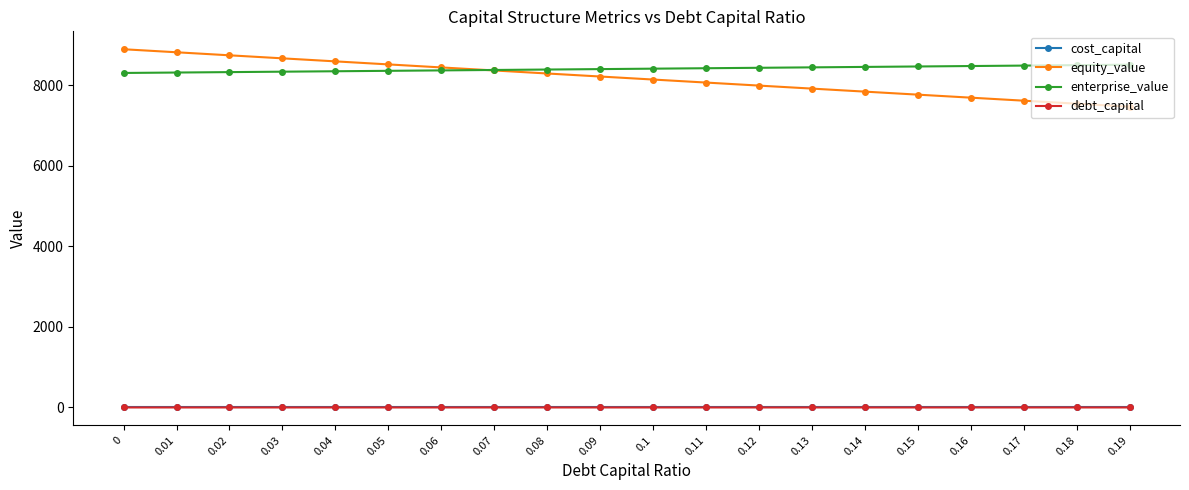

Which series changed the most between 0 and 0.13?

equity_value